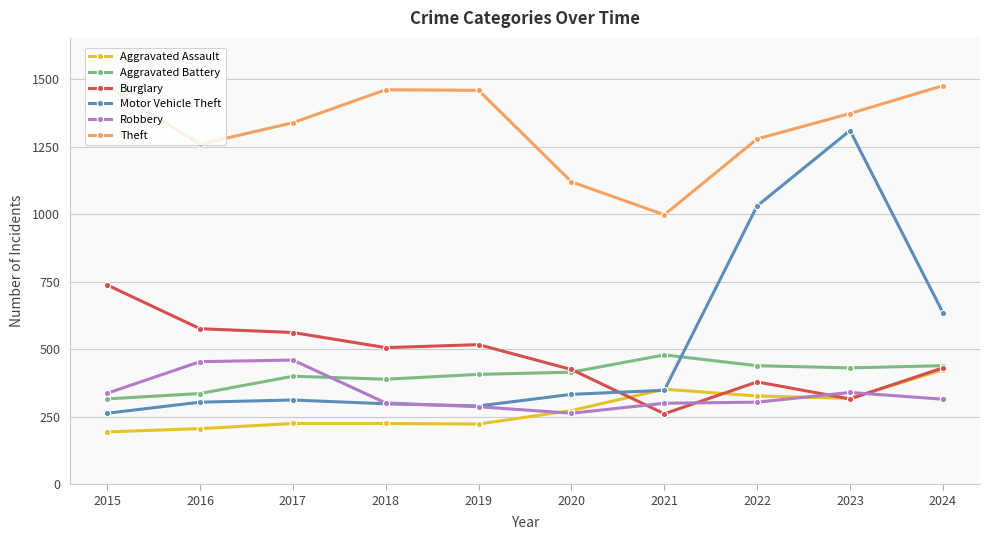

What is the sum of the Motor Vehicle Theft values at 2020 and 2017?

645